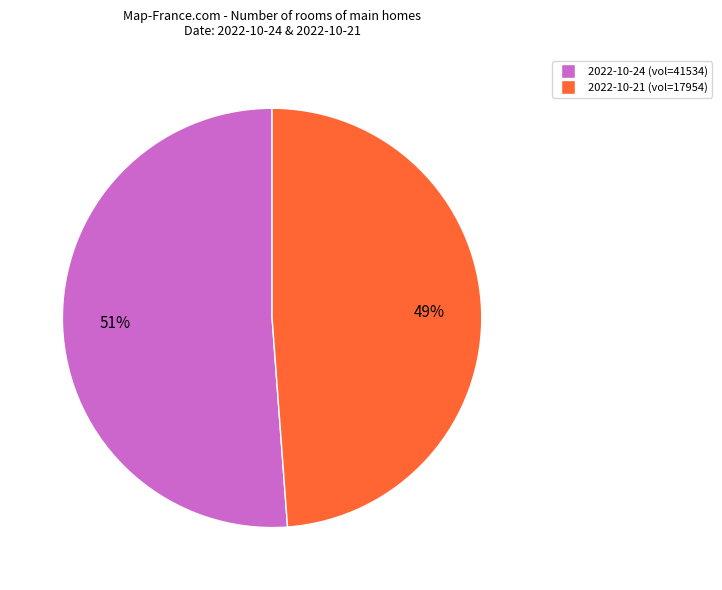

Which category has the smallest portion of the pie?

2022-10-21 (vol=17954)